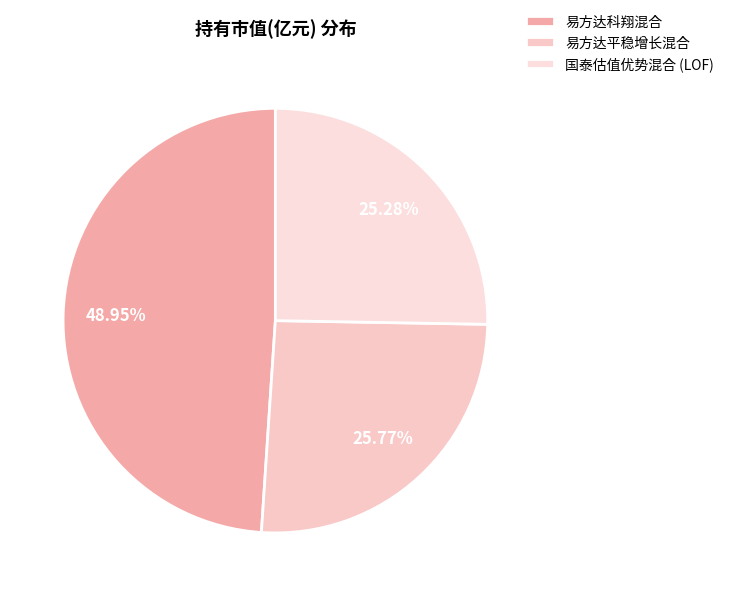

Rank the categories by value from highest to lowest.

易方达科翔混合, 易方达平稳增长混合, 国泰估值优势混合 (LOF)